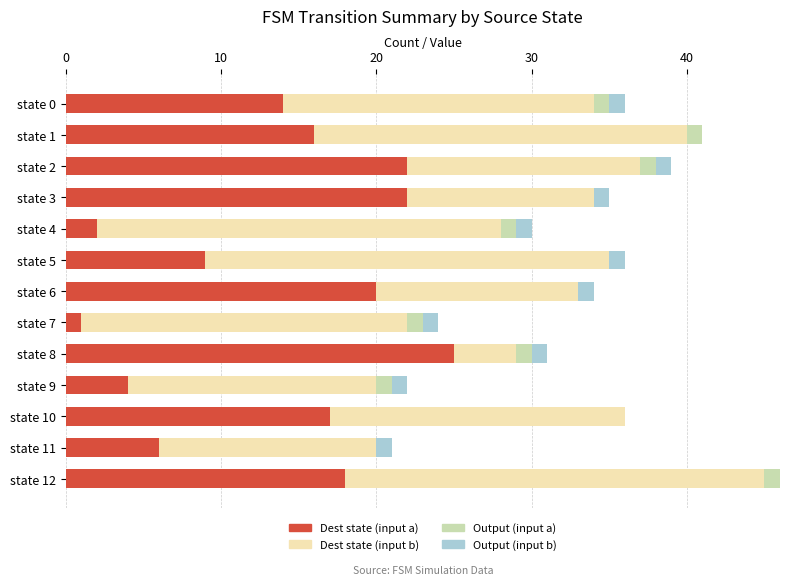

The Dest state (input a) series shows 14 at state 0. True or false?

True